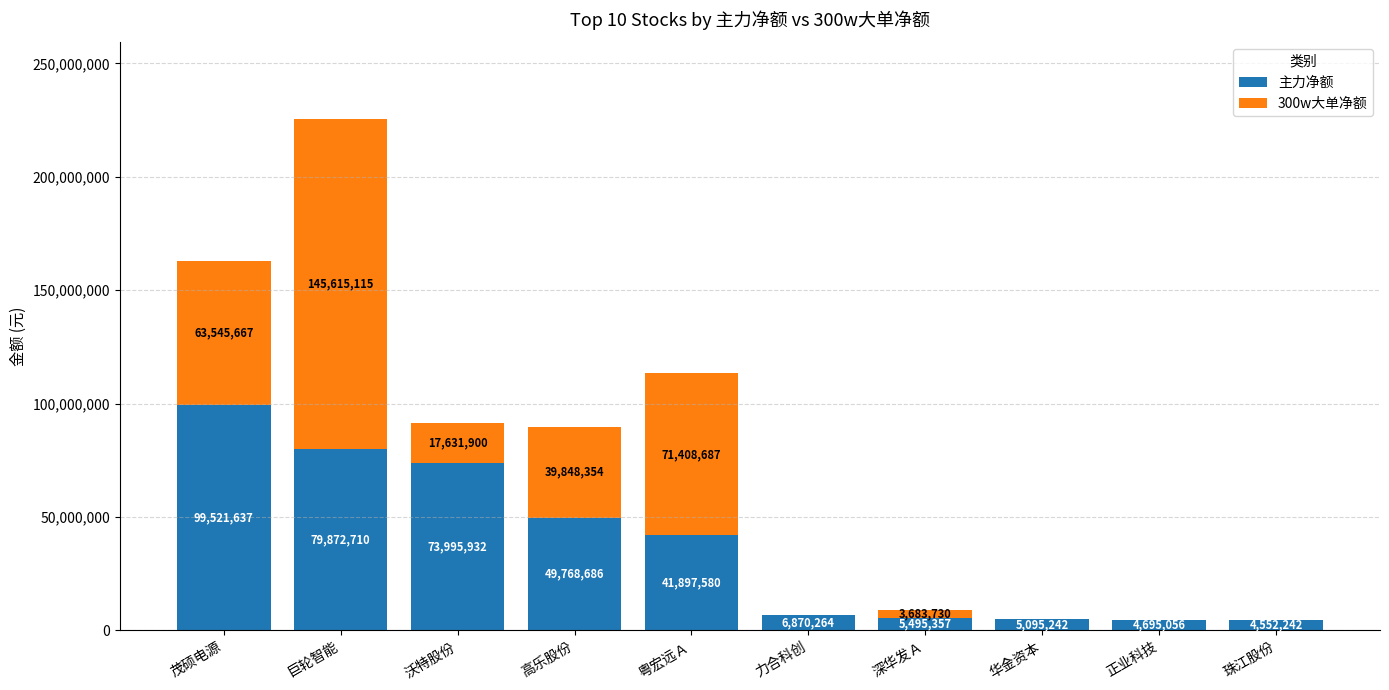

True or false: 主力净额 has a value of 20923706 at 茂硕电源.

False